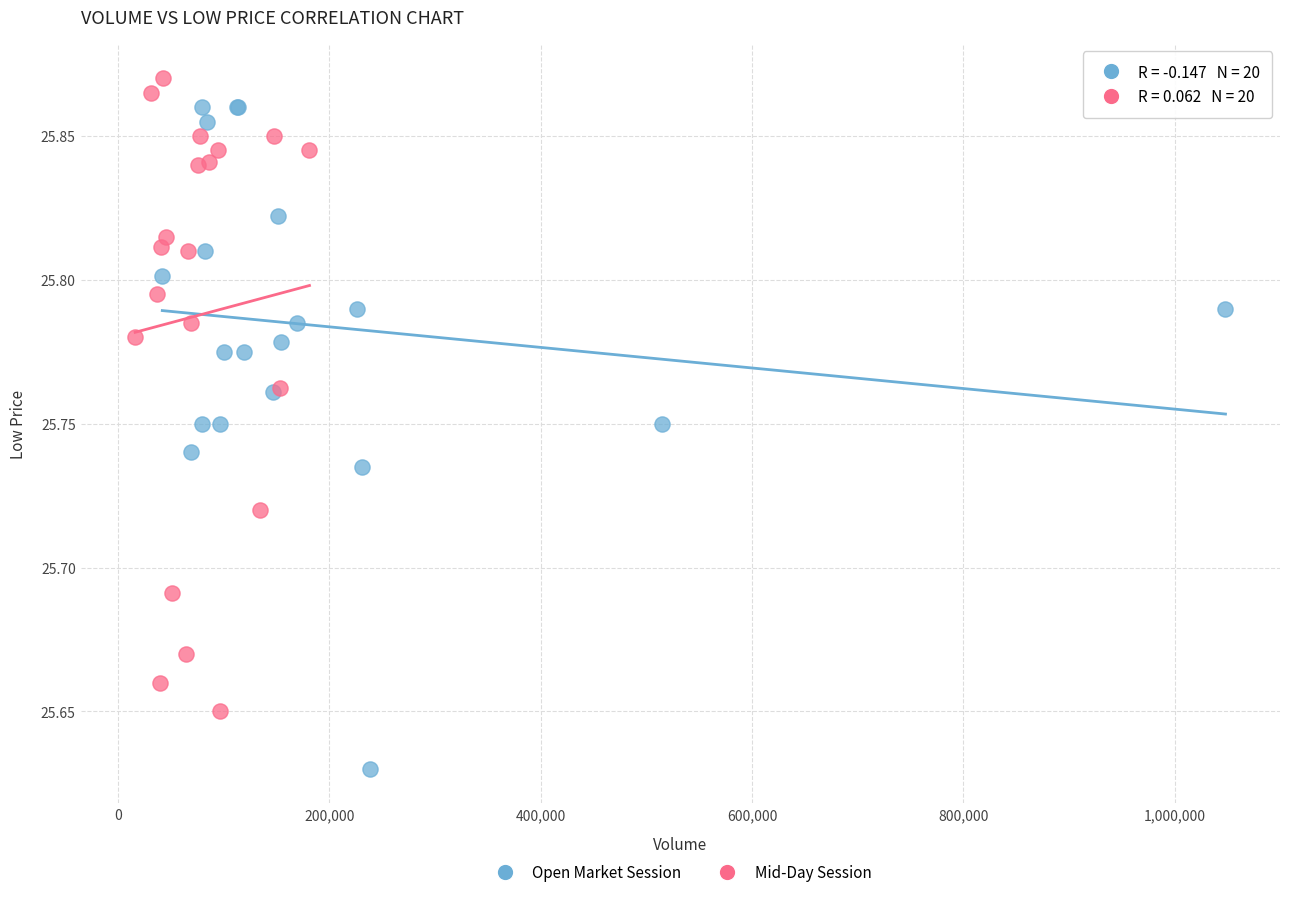

Which series contains the highest Y value?

Mid-Day Session